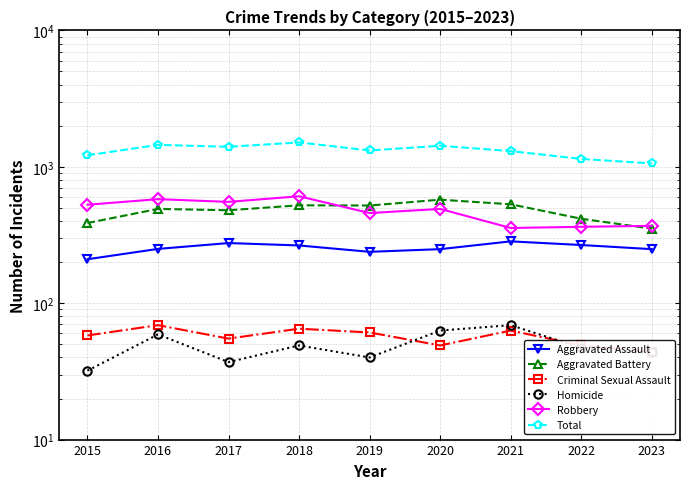

What is the maximum value shown in the chart?

1509